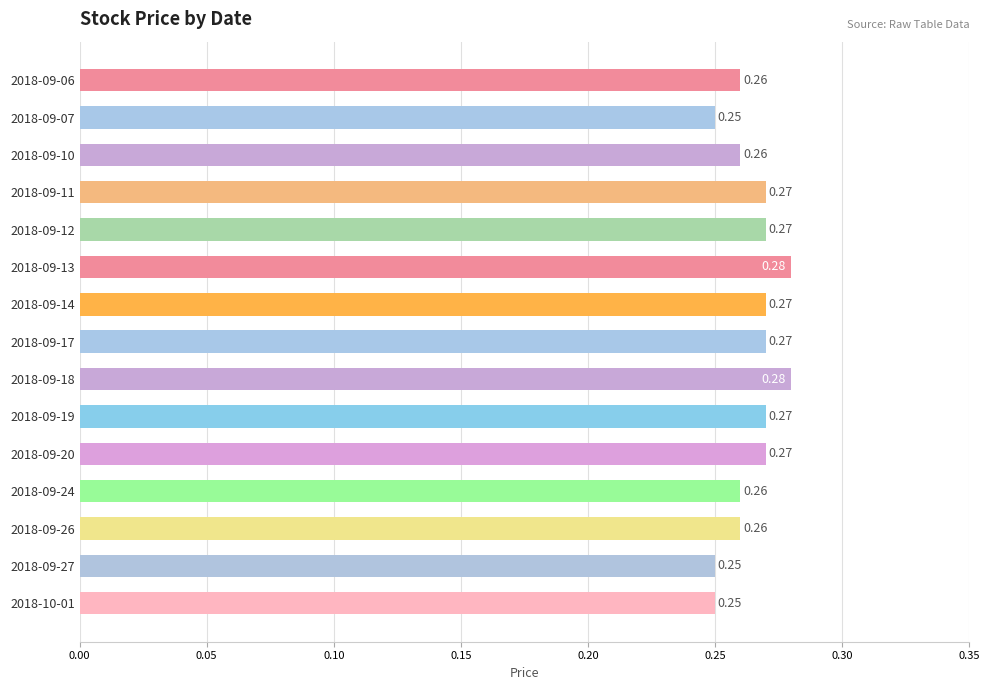

What is the sum of all values?

4.0